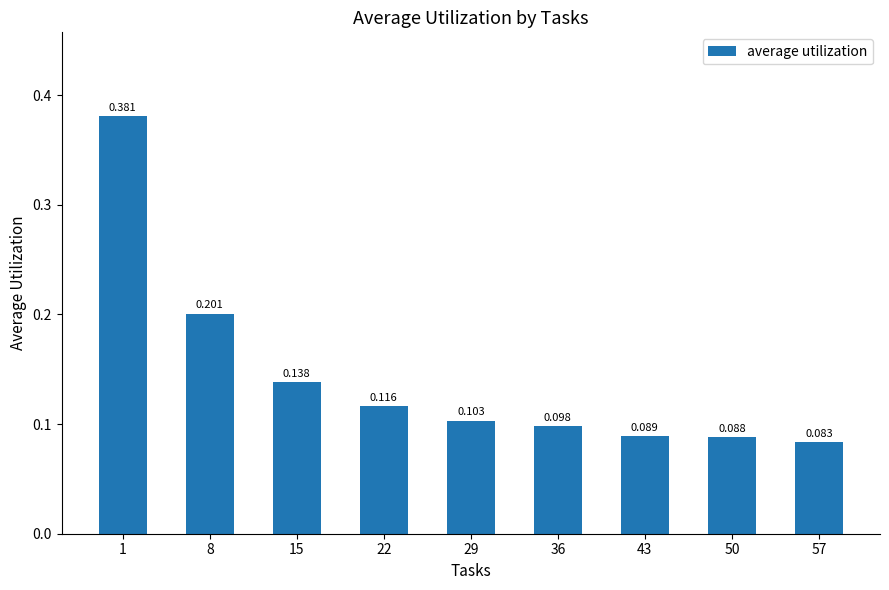

Reading left to right, what are all the values shown in this chart?

1=0.4	8=0.2	15=0.1	22=0.1	29=0.1	36=0.1	43=0.1	50=0.1	57=0.1